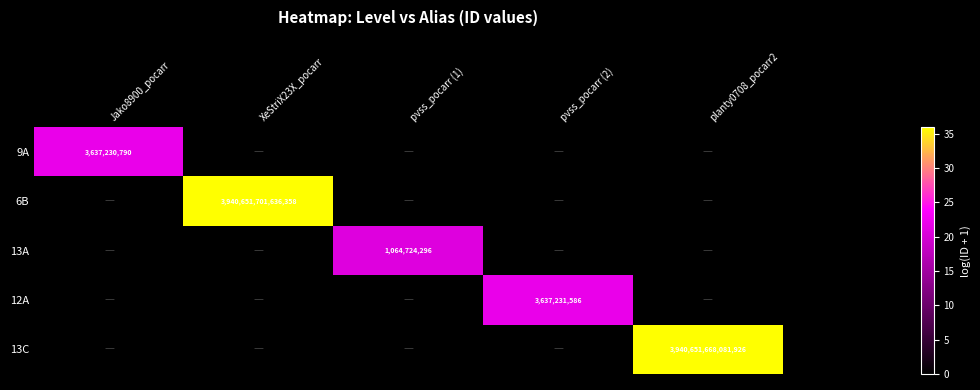

At which label is 6B closest to 17?

Jako8900_pocarr